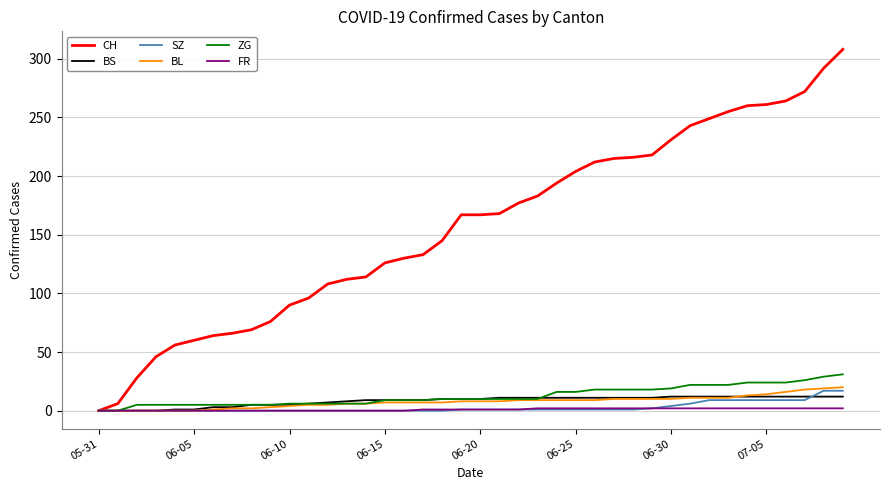

Which series has the widest spread of values?

CH